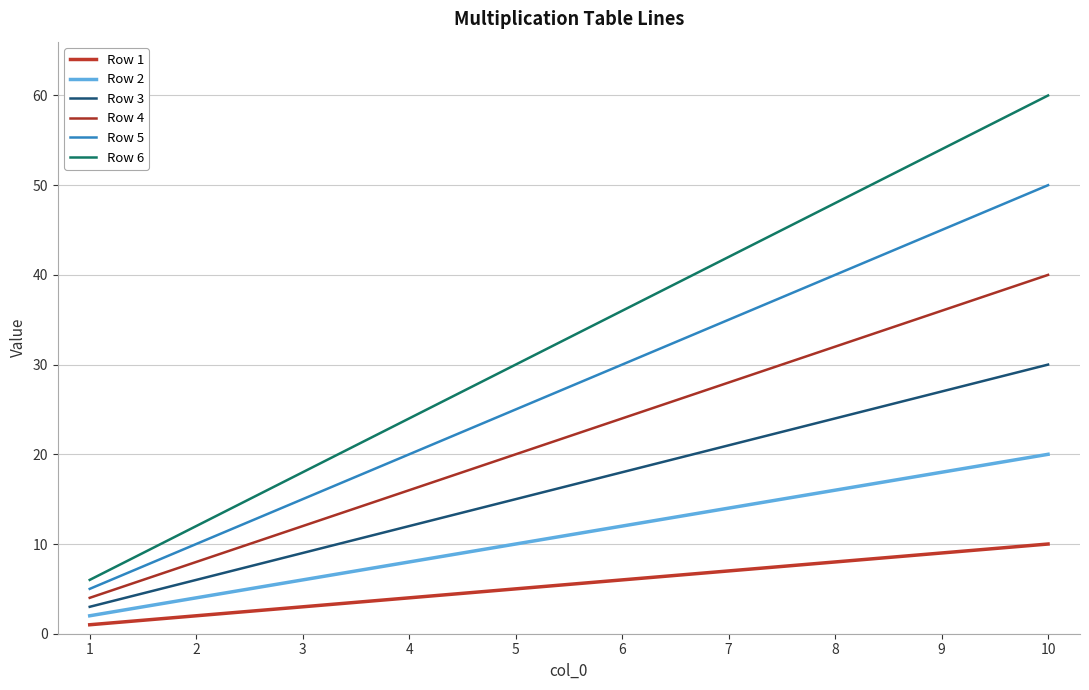

What value does the Row 2 series have at 8, to the nearest 5?

15